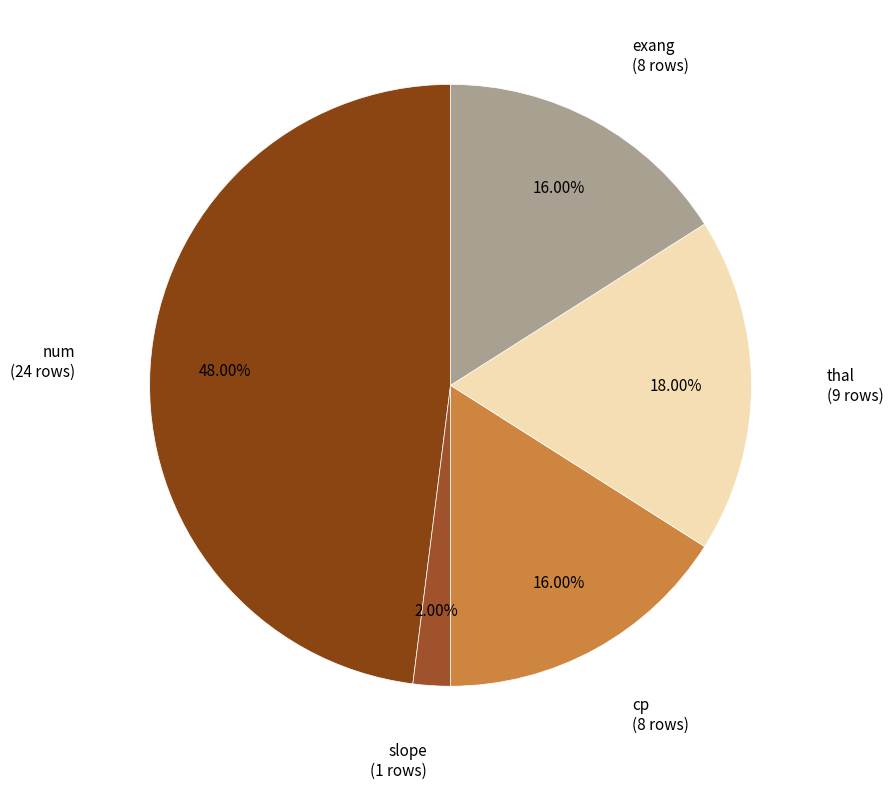

Between thal and cp, which is larger?

thal